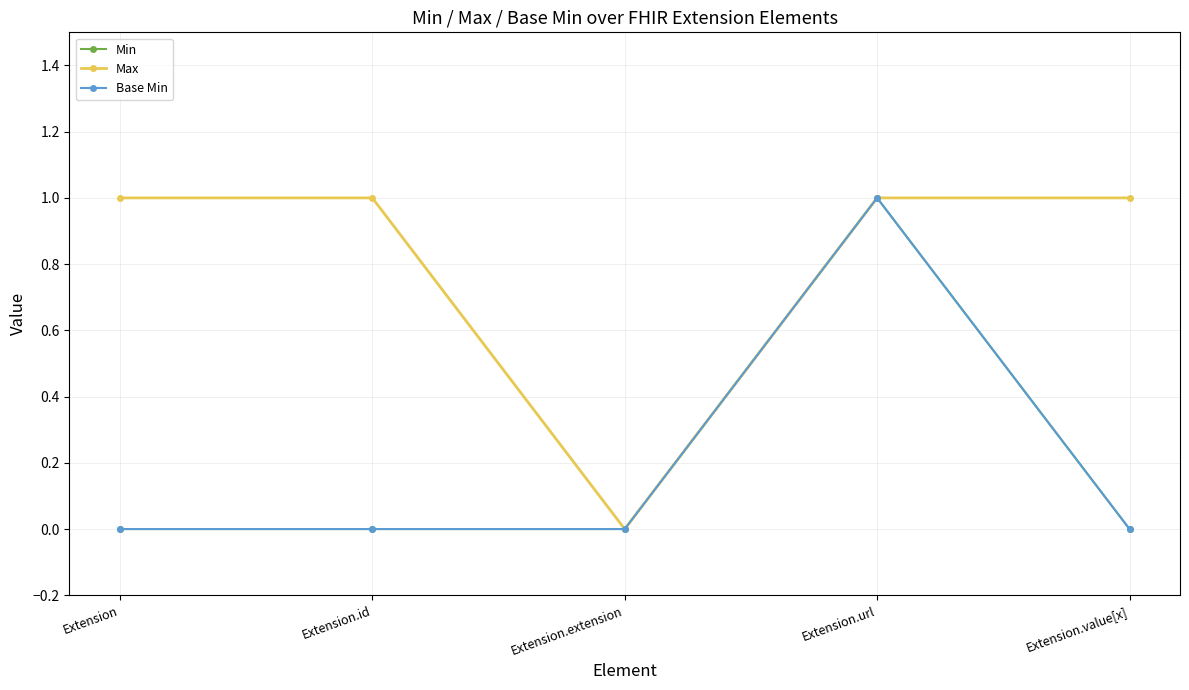

True or false: Base Min has a value of -1 at Extension.id.

False